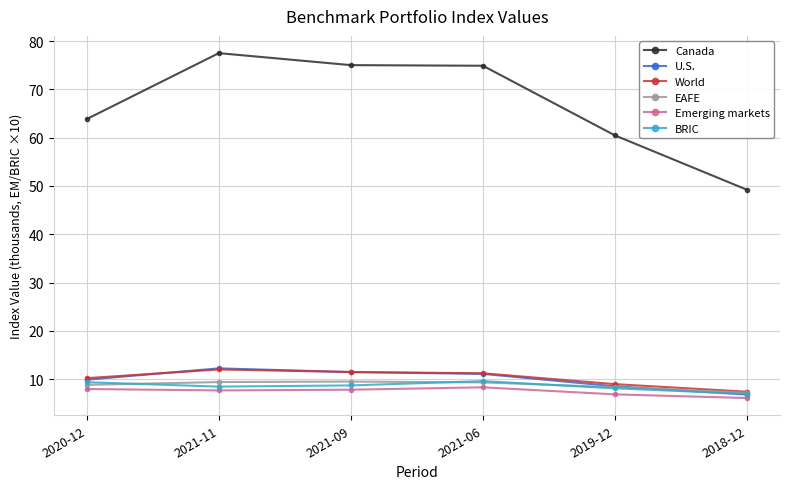

True or false: EAFE and Canada cross at least once.

False